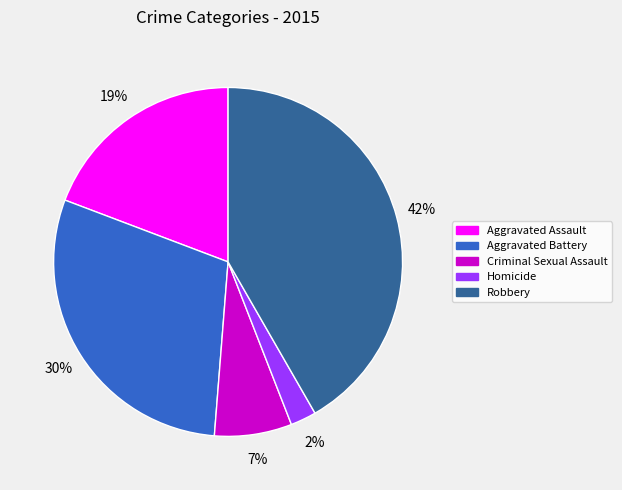

True or false: Aggravated Assault accounts for 14% of the total.

False